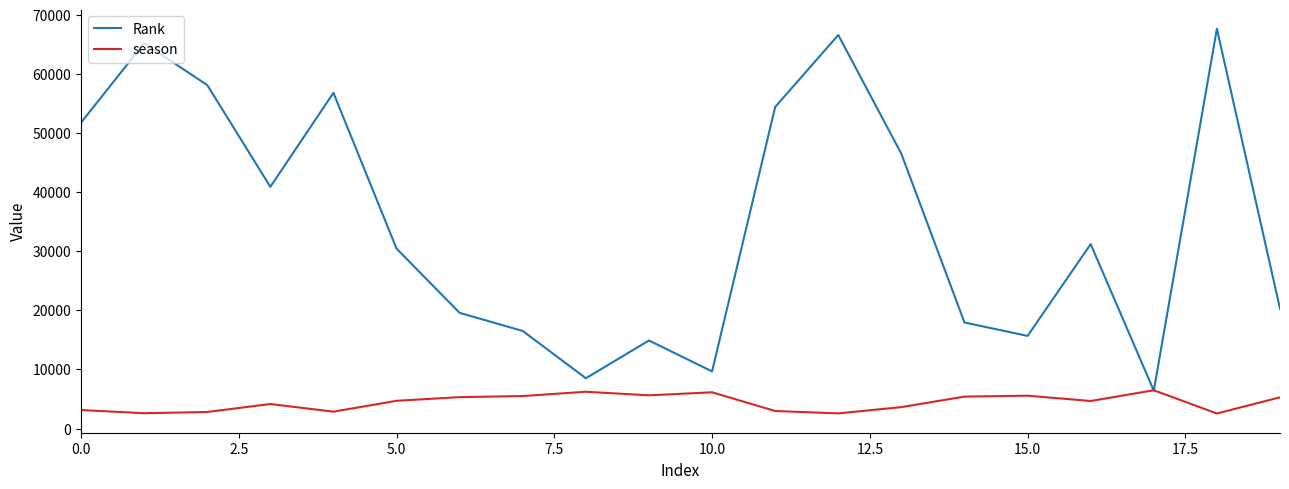

After their last crossing, which series has the higher values: season or Rank?

Rank